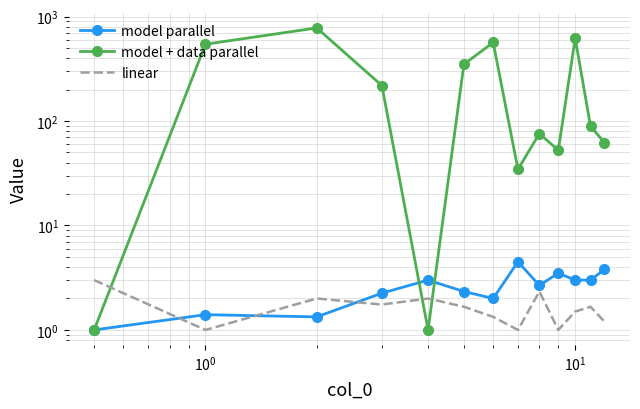

Is this an area chart (filled region under the line)?

No